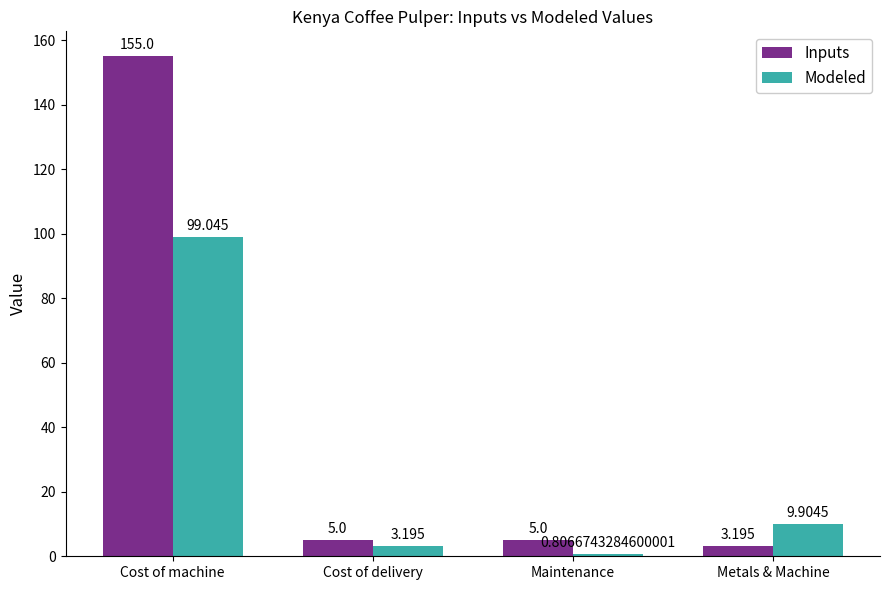

Rank the series at Cost of machine from lowest to highest value.

Modeled, Inputs